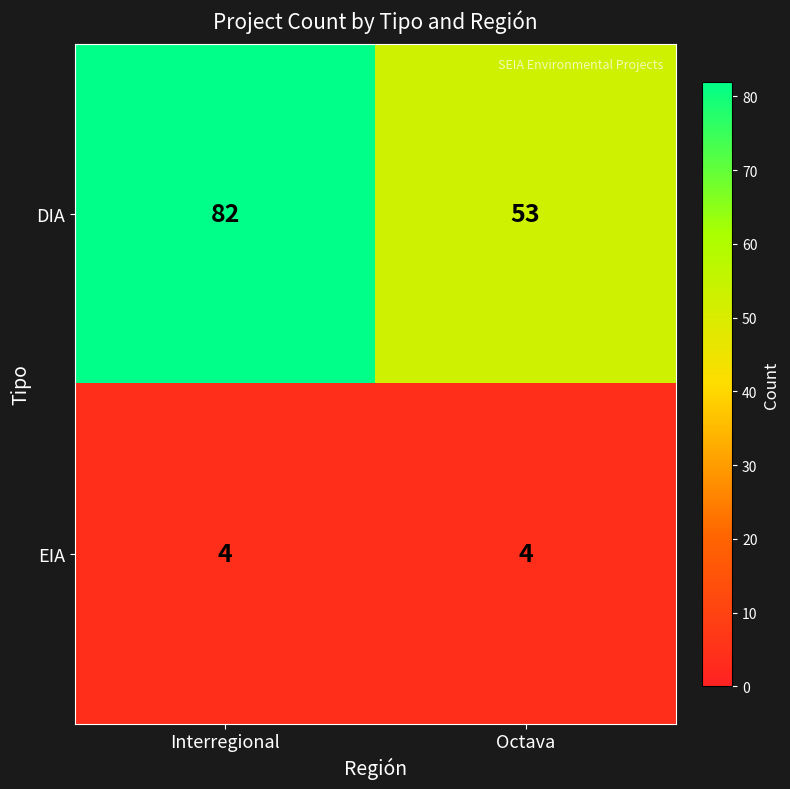

Which series changed the most between Interregional and Octava?

DIA